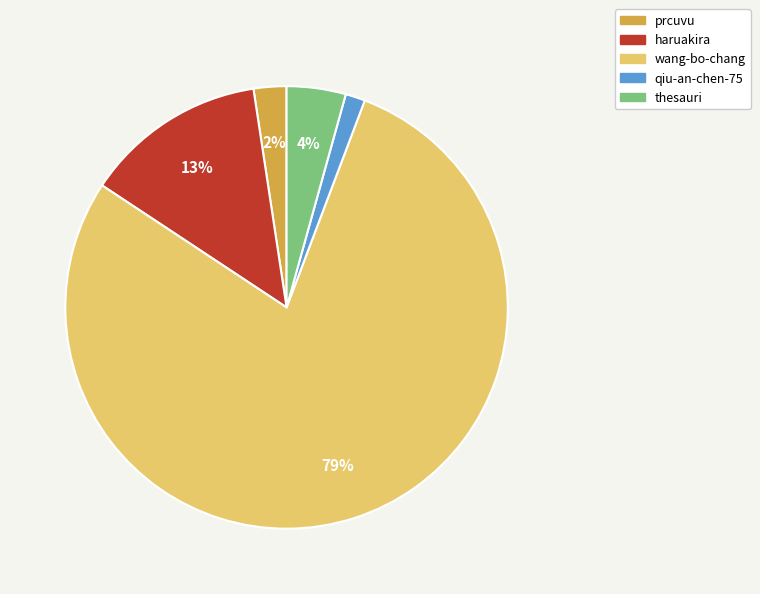

What is the majority slice?

wang-bo-chang